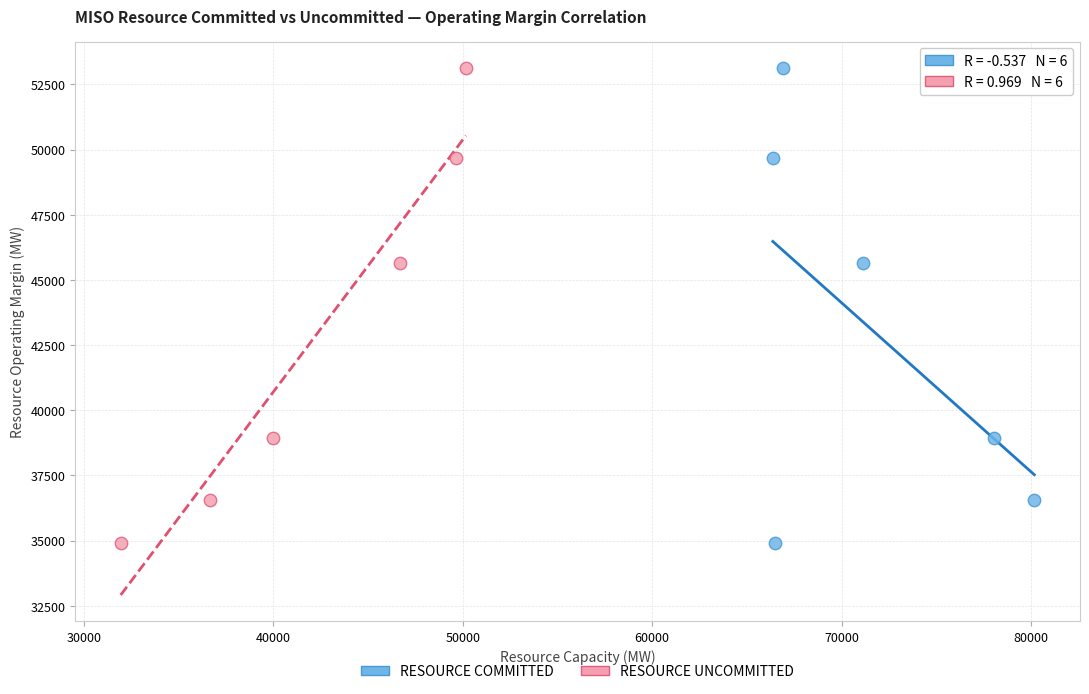

What are all the series names shown in the legend?

RESOURCE COMMITTED, RESOURCE UNCOMMITTED